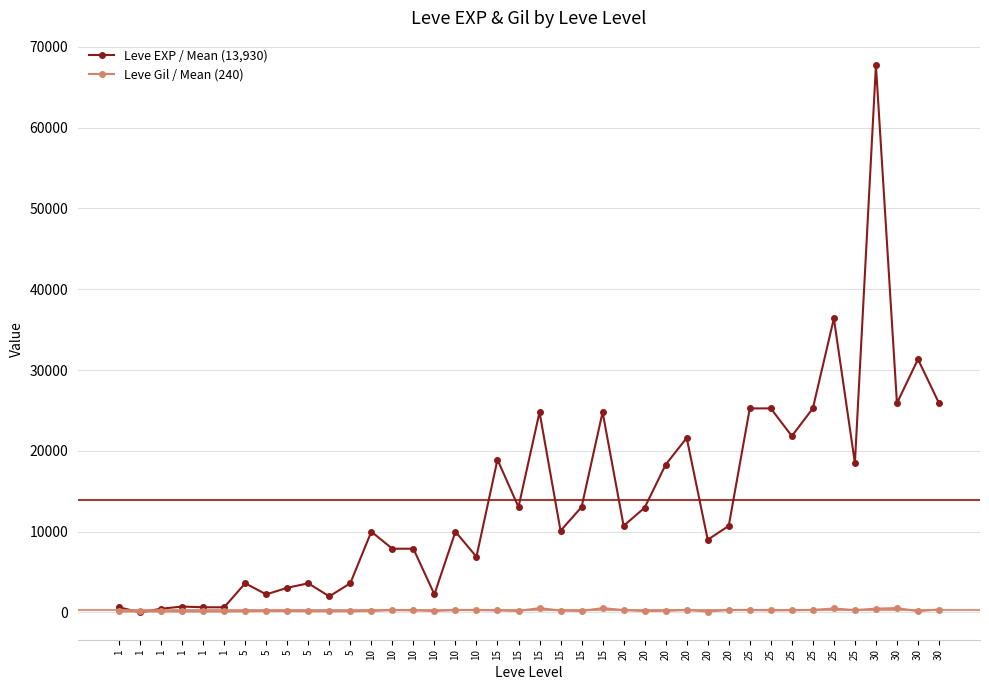

Which category has the highest value in the Leve Gil / Mean (240) series?

30